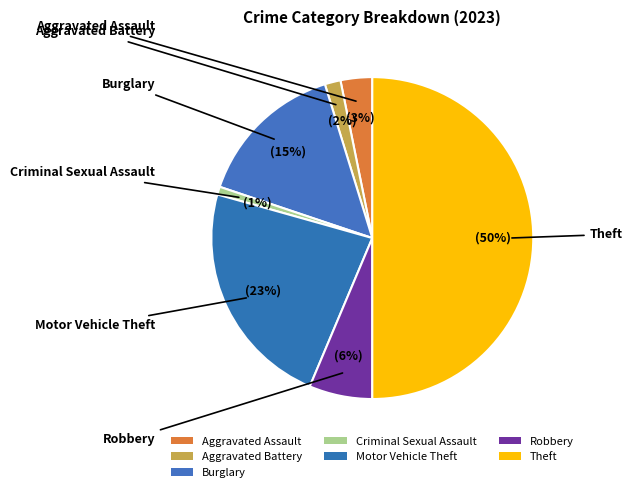

Is it true that Theft is 50% of the pie?

True